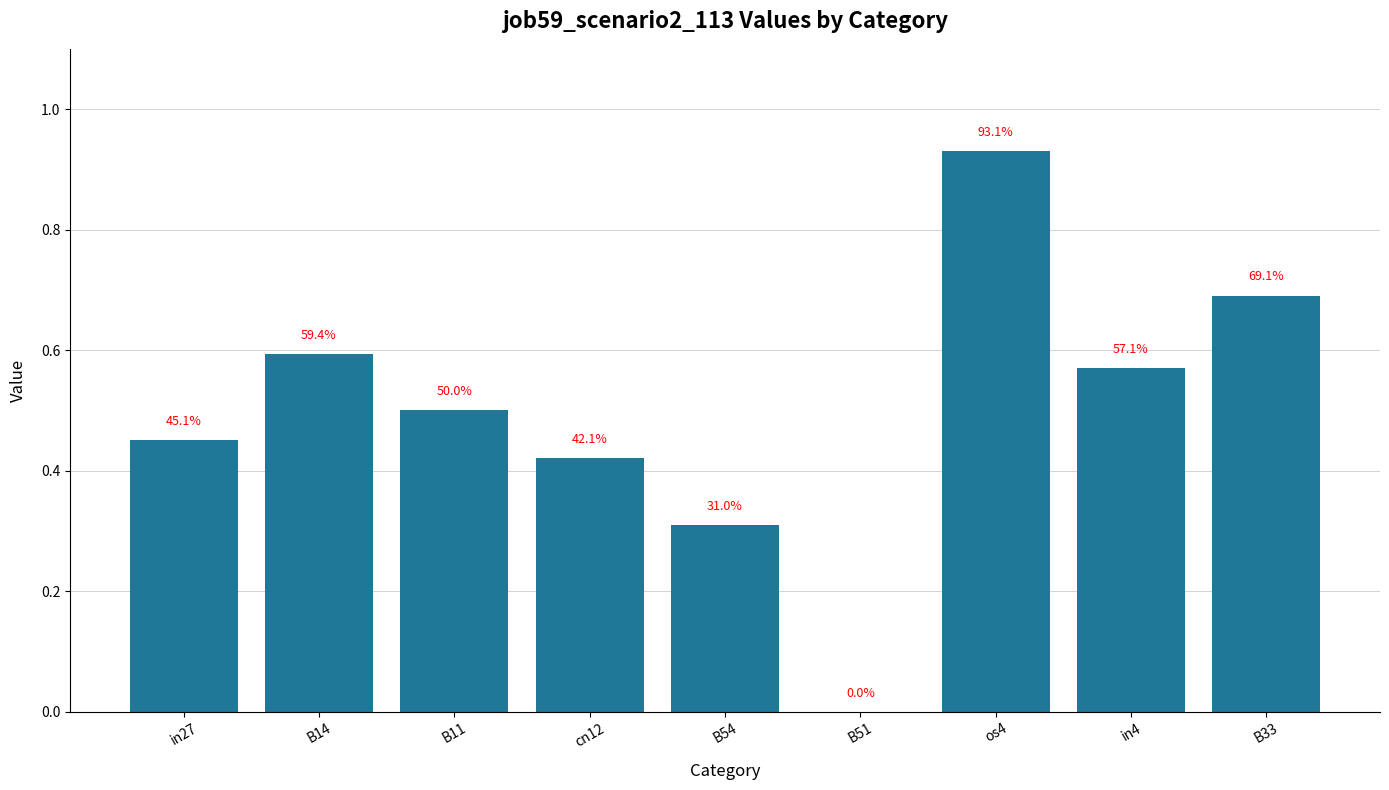

What is the greatest value displayed?

0.9